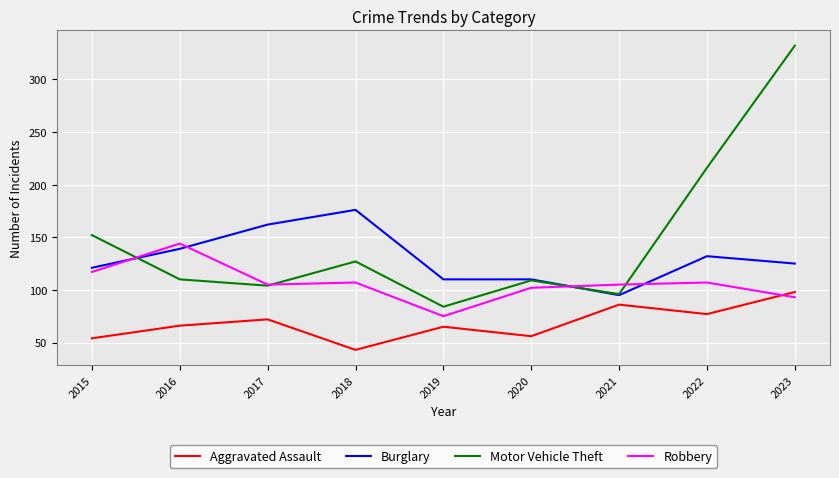

The Robbery series shows 30 at 2020. True or false?

False